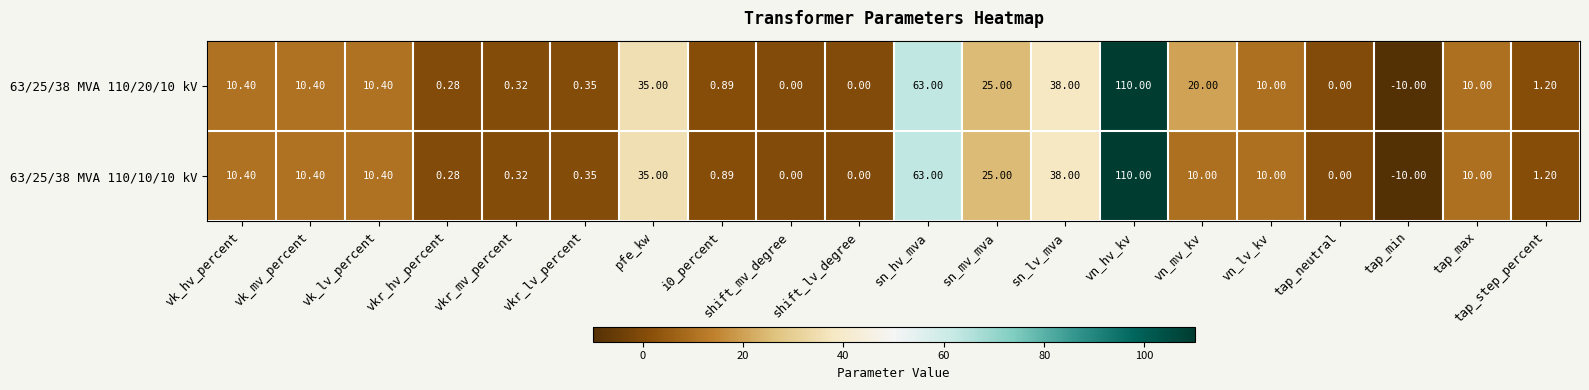

Which label corresponds to the largest value in the chart?

vn_hv_kv